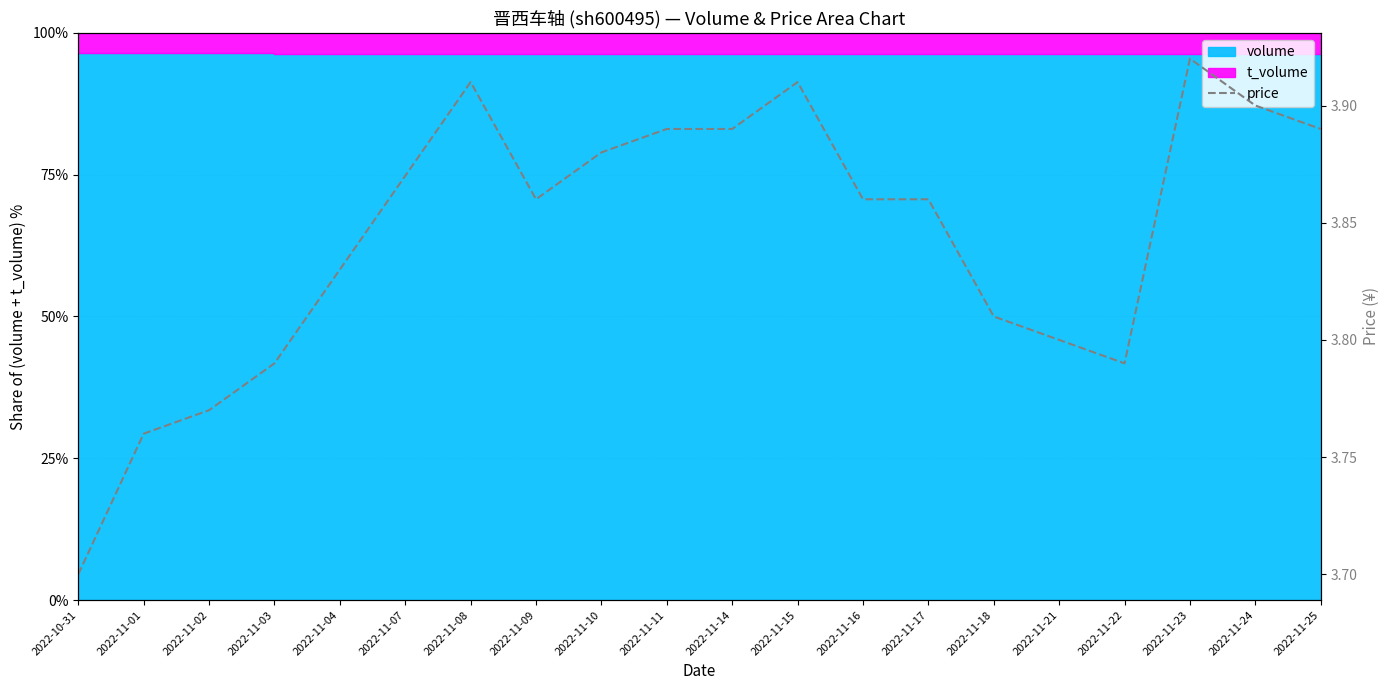

Is it true that the value at 2022-11-24 is 3.9?

True